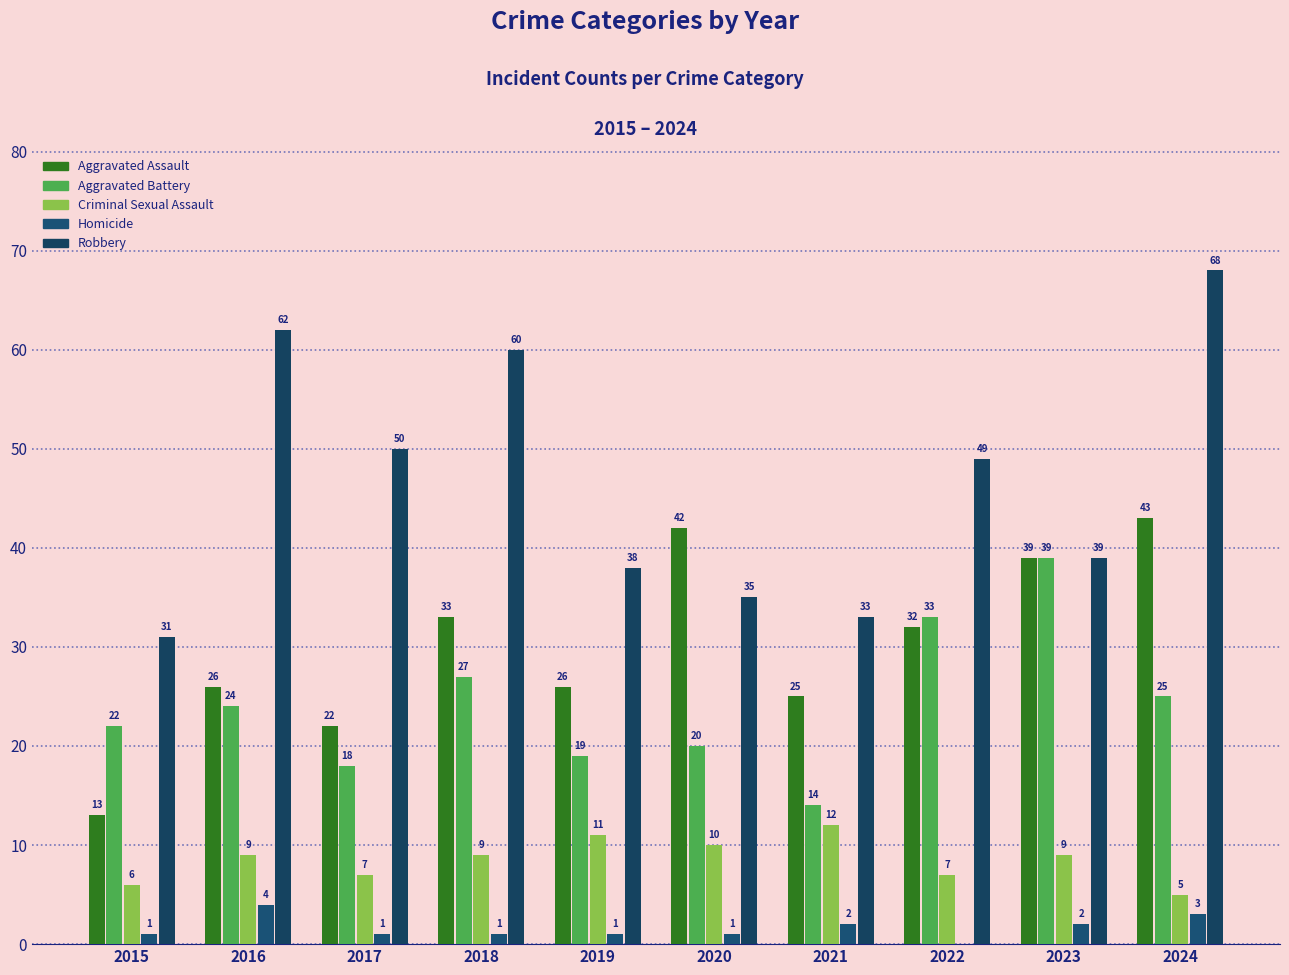

The value of Criminal Sexual Assault at 2023 is 13. True or false?

False